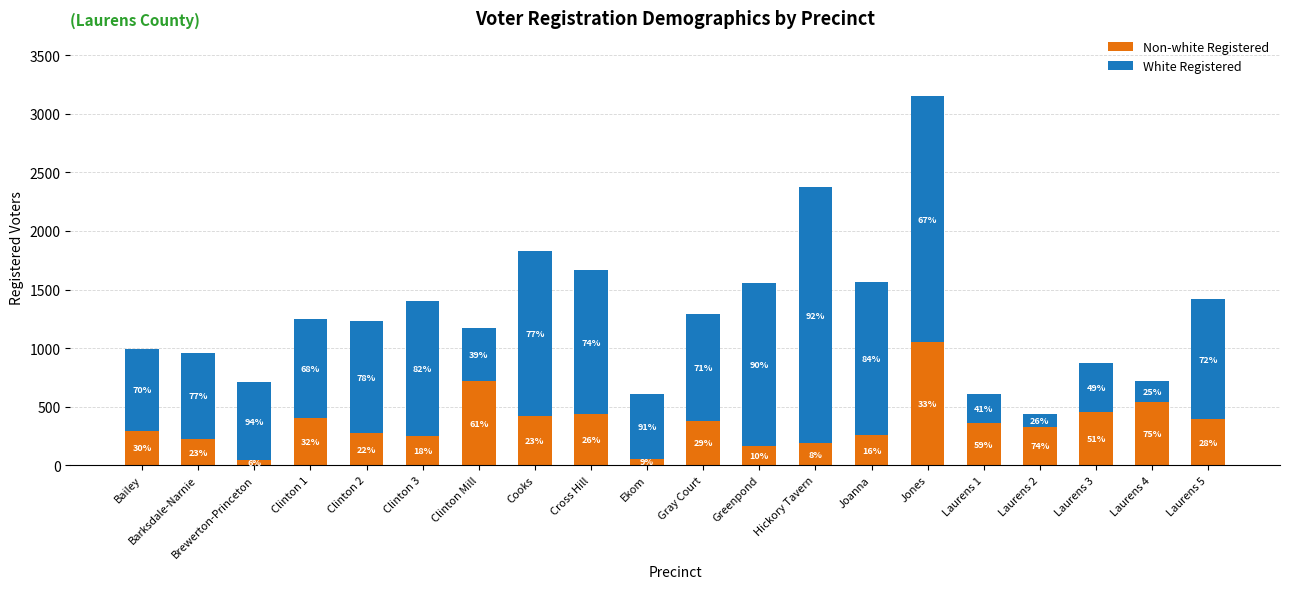

What is the total value across all series at Clinton 2?

1228